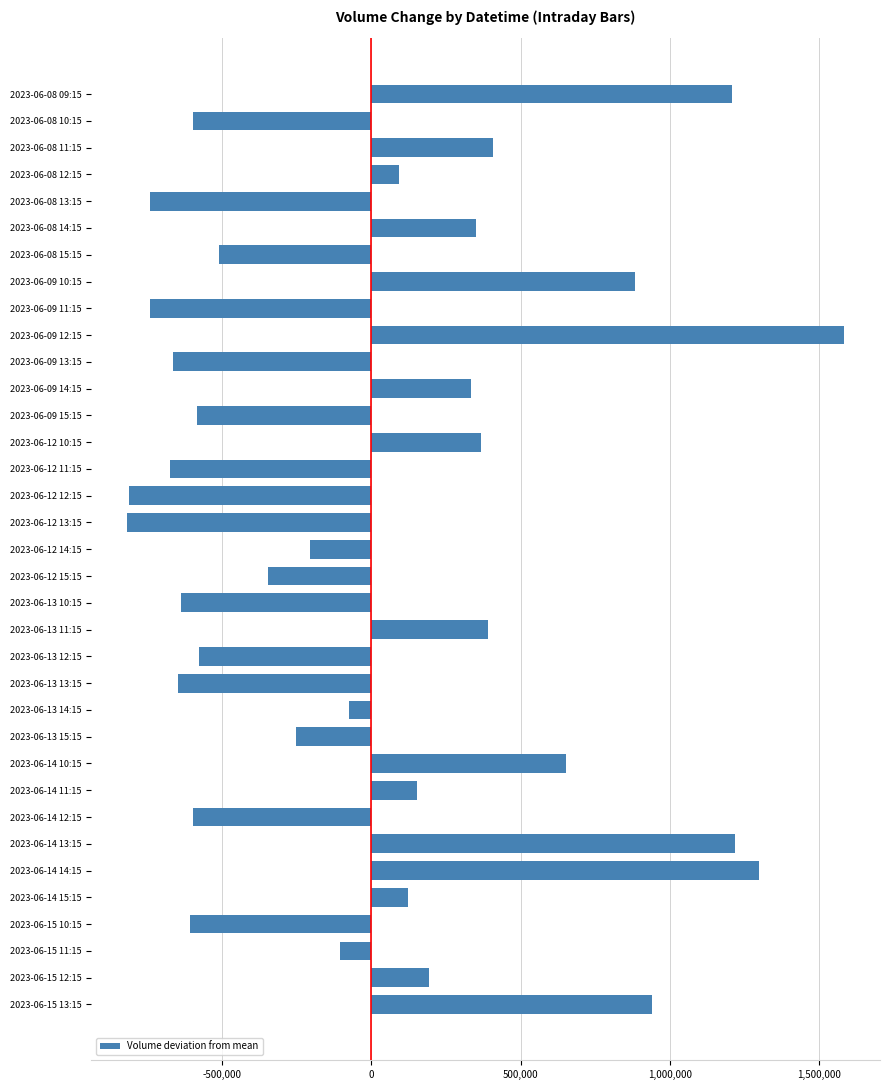

Is it true that the value at 2023-06-13 15:15 is -252526.0?

True